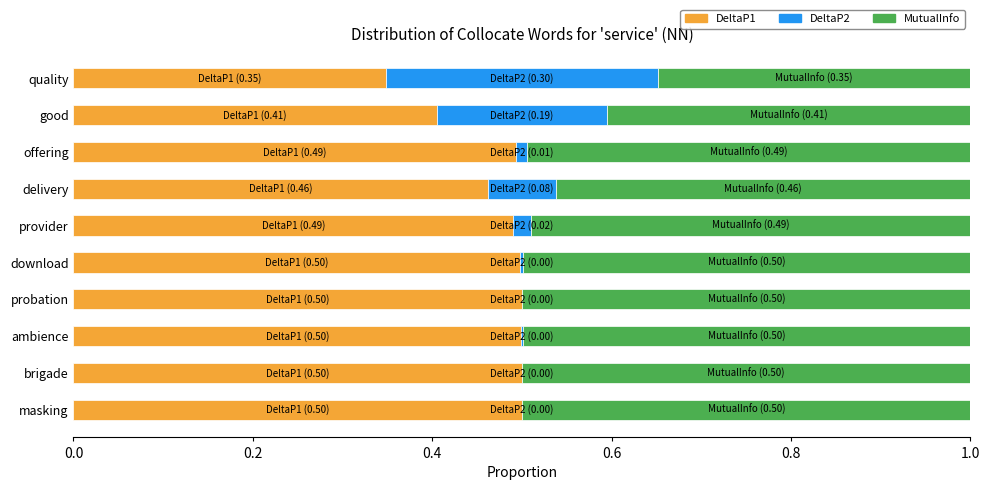

What are all the series names shown in the legend?

DeltaP1, DeltaP2, MutualInfo